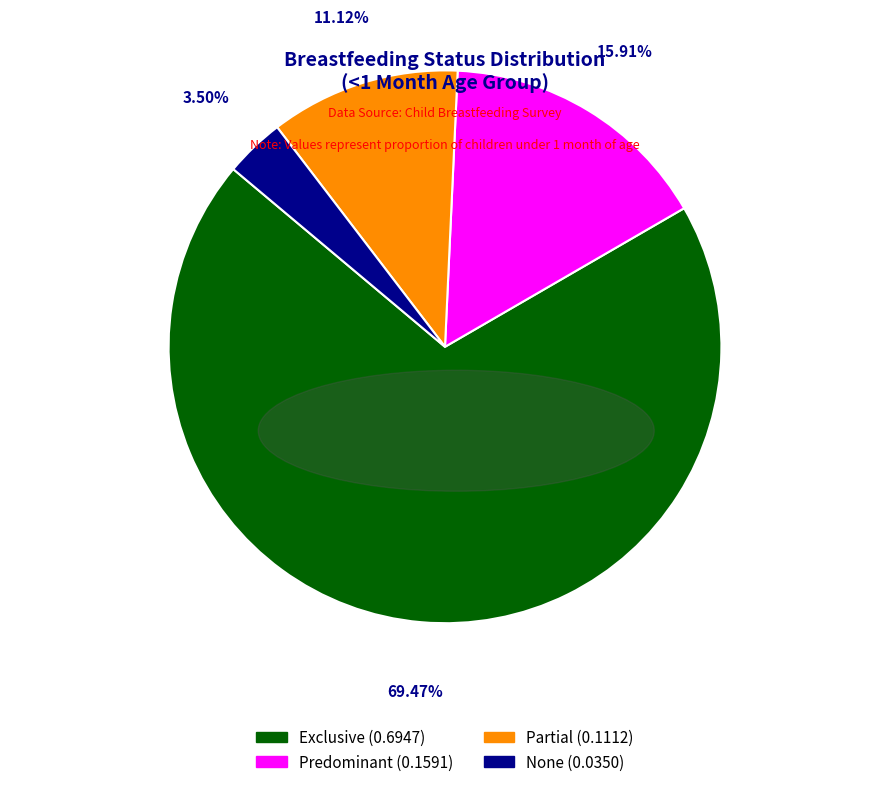

Rank the categories by value from lowest to highest.

None, Partial, Predominant, Exclusive